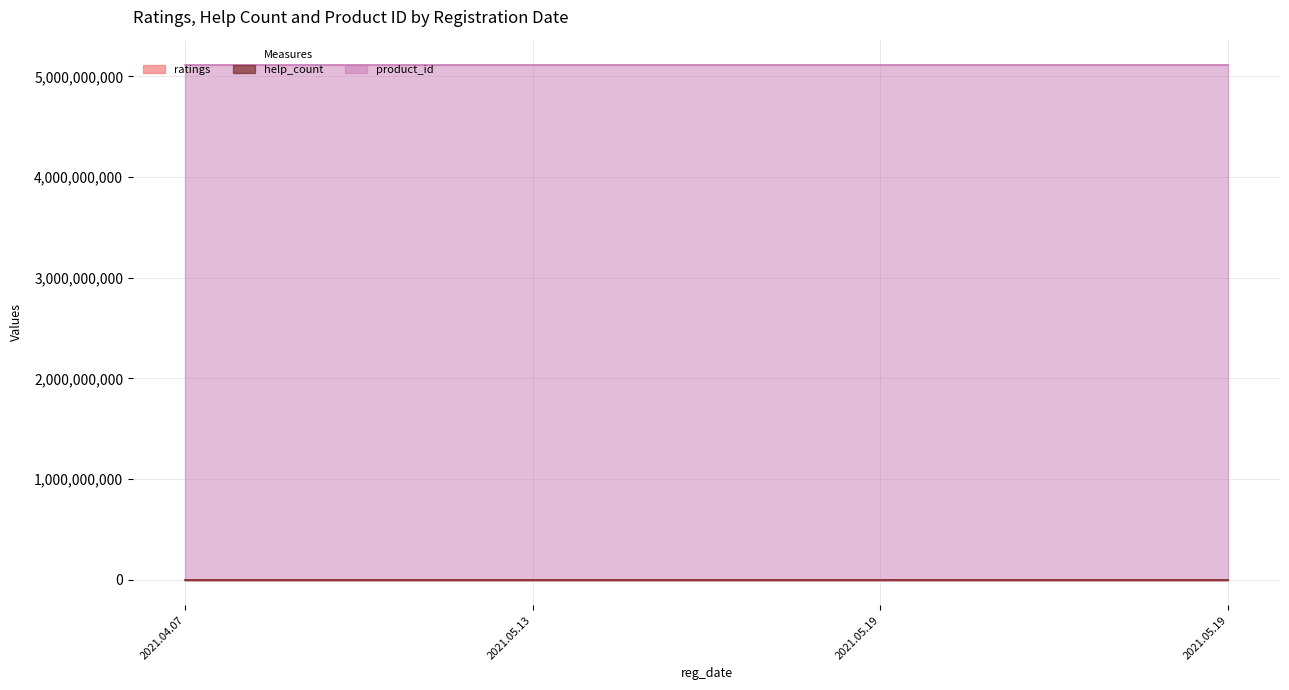

At how many categories does at least one series exceed 3995234932?

4